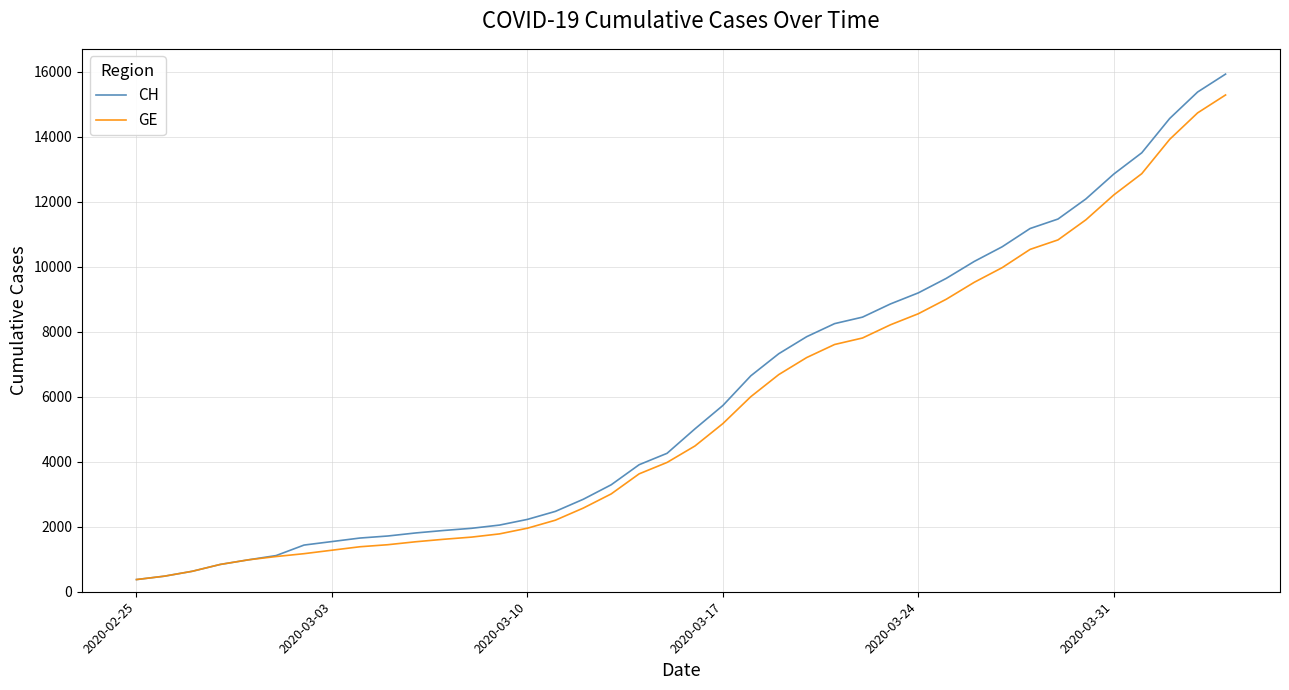

What is the average value of the GE series?

5641